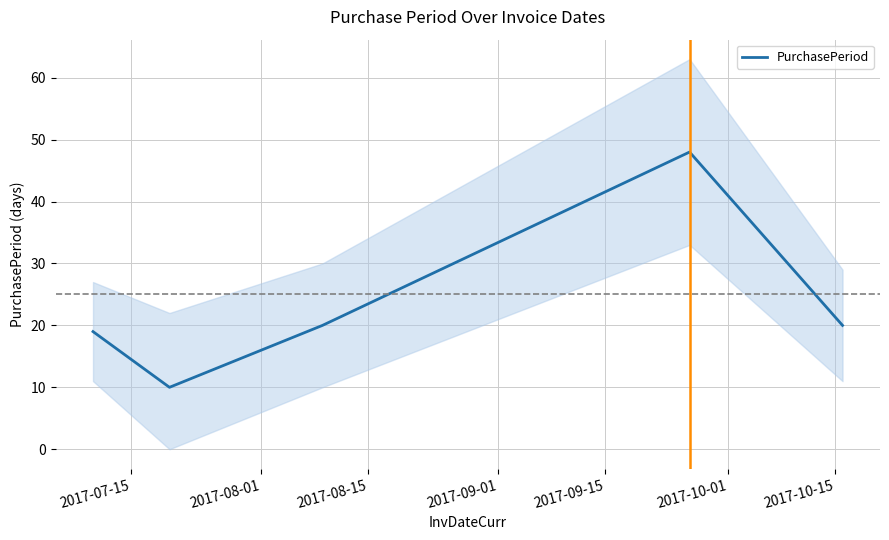

What is the difference between the maximum and second lowest values?

29